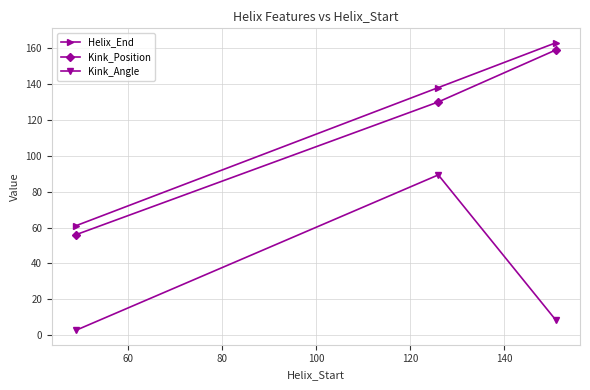

What is the smallest value displayed?

2.8